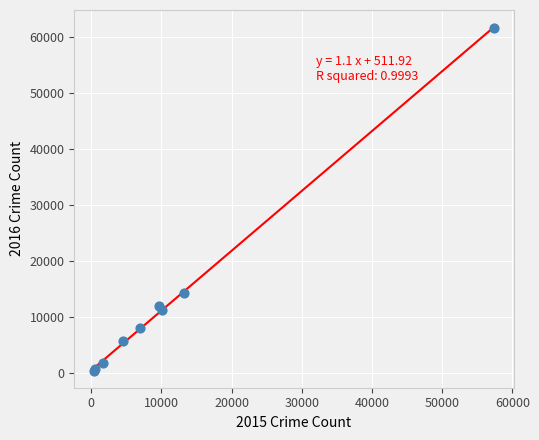

What Y value in the scatter plot is closest to 31069?

14289